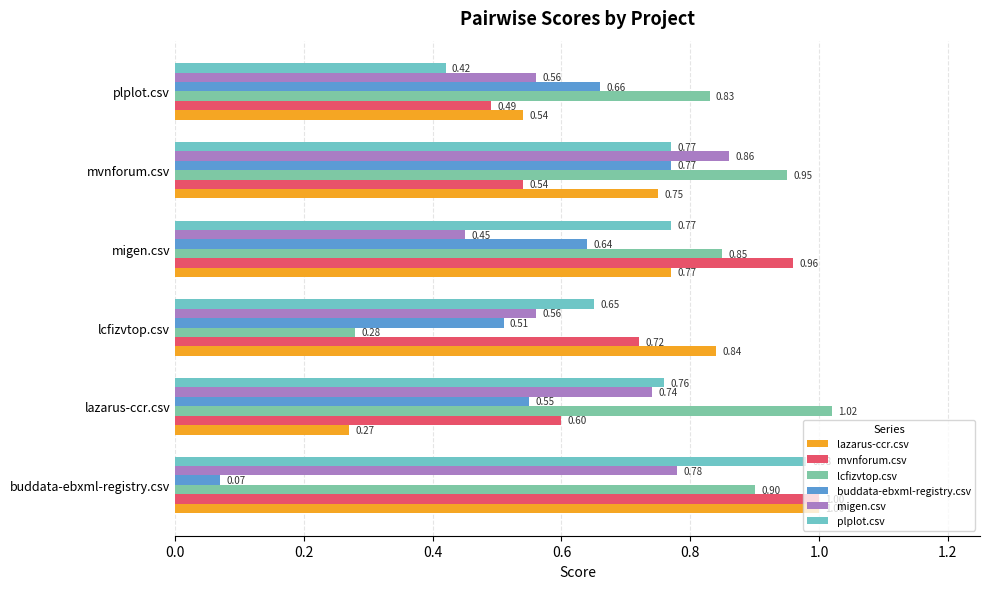

What are all the series names shown in the legend?

lazarus-ccr.csv, mvnforum.csv, lcfizvtop.csv, buddata-ebxml-registry.csv, migen.csv, plplot.csv